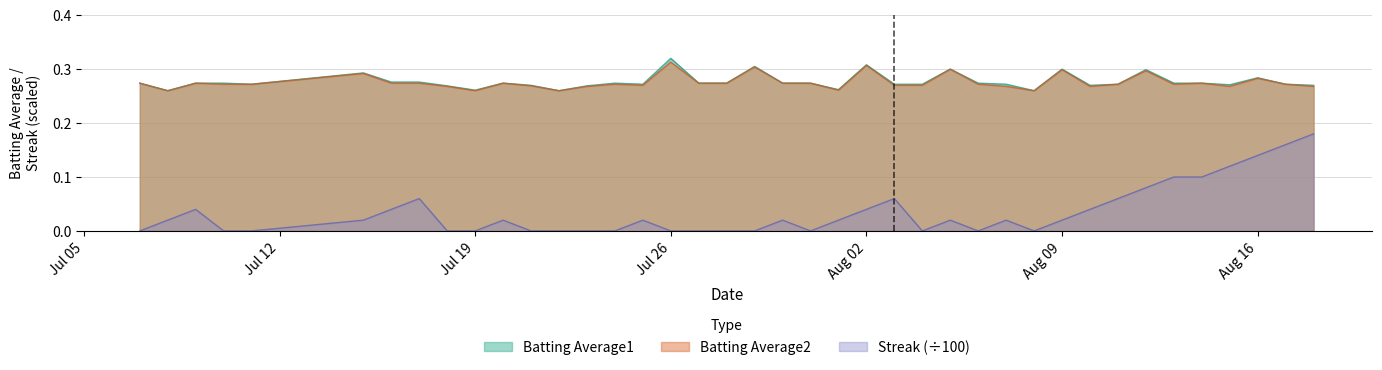

Which series has the largest range (max minus min)?

Streak (÷100)